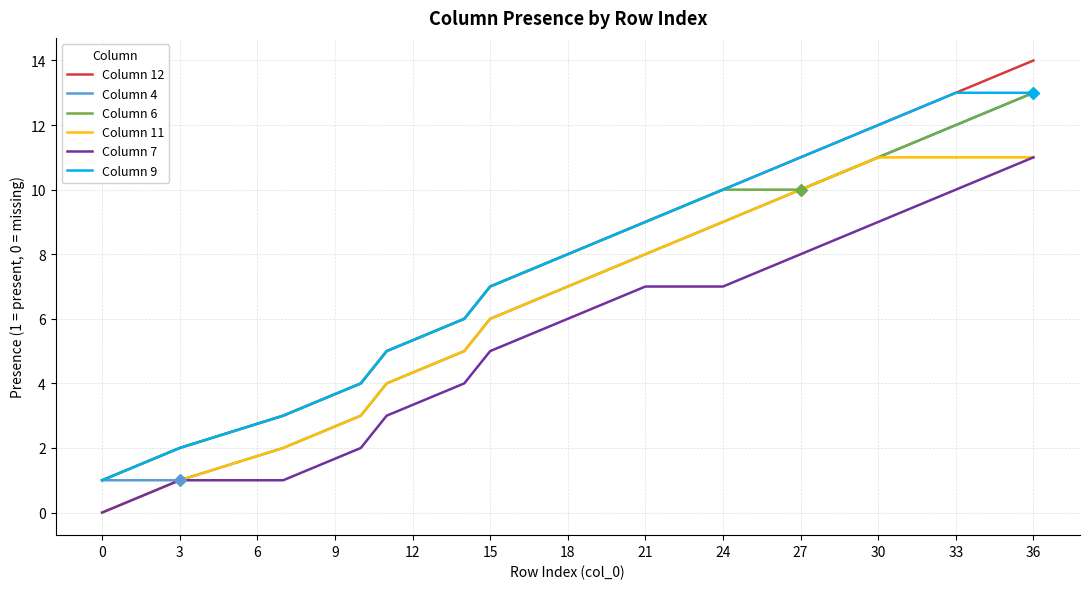

What is the minimum value for Column 6?

1